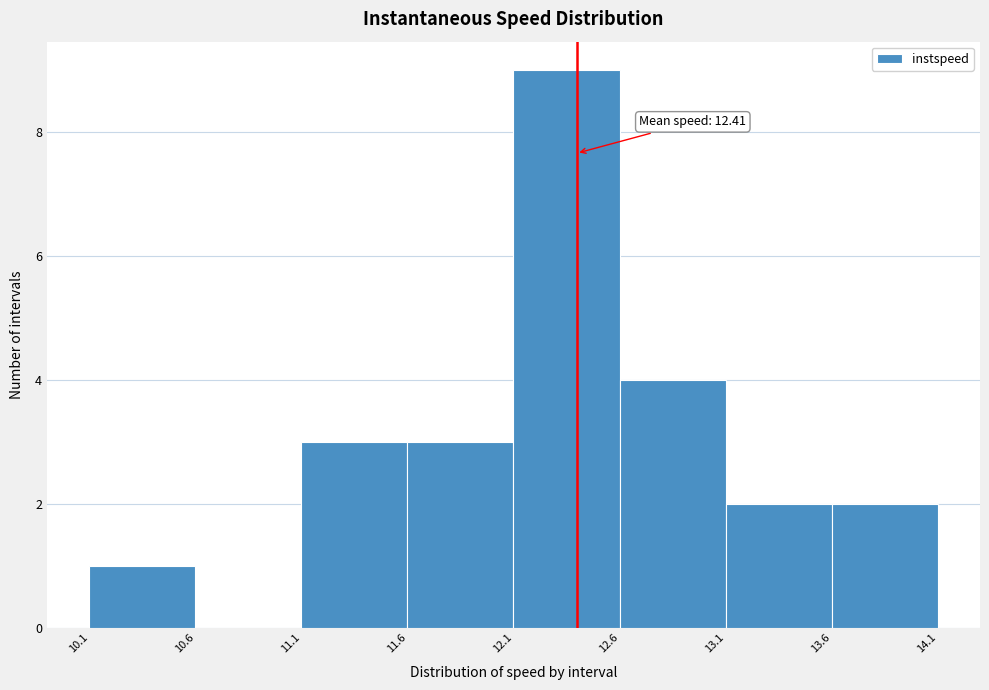

Over which range of the x-axis is the bar tallest?

12.1 to 12.6